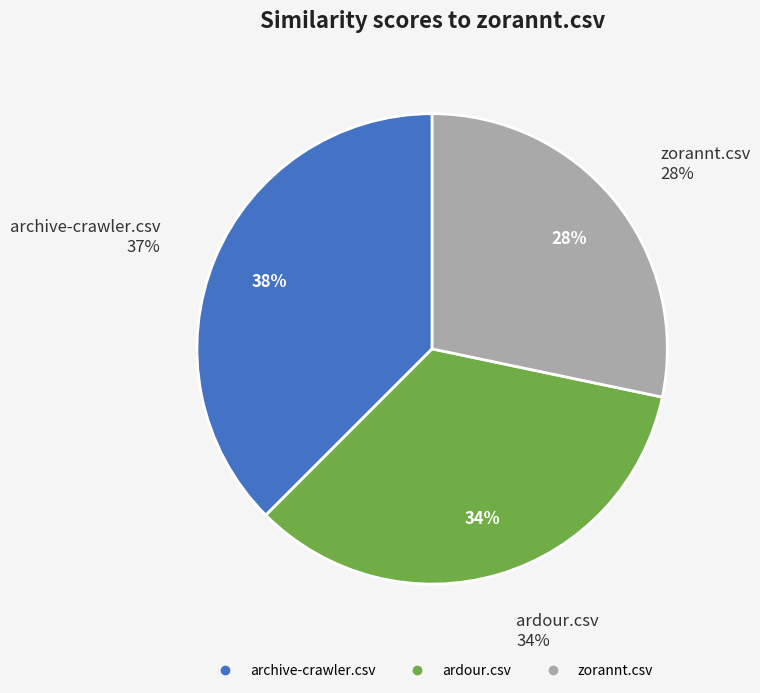

What is the smallest slice in the pie chart?

zorannt.csv